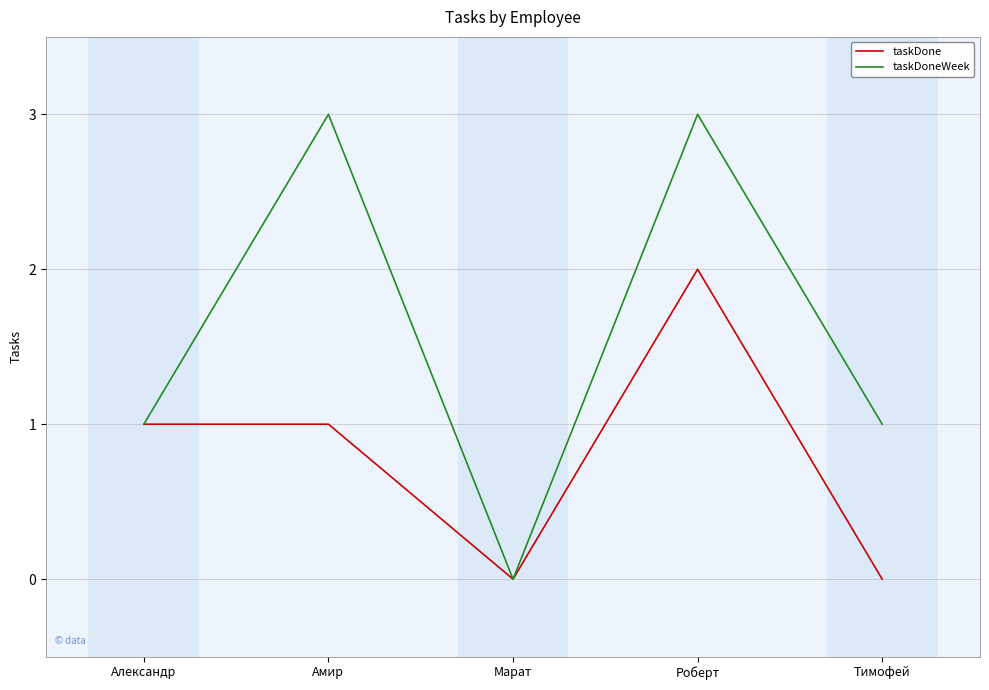

What is the difference between the second highest and second lowest values in the taskDone series?

1